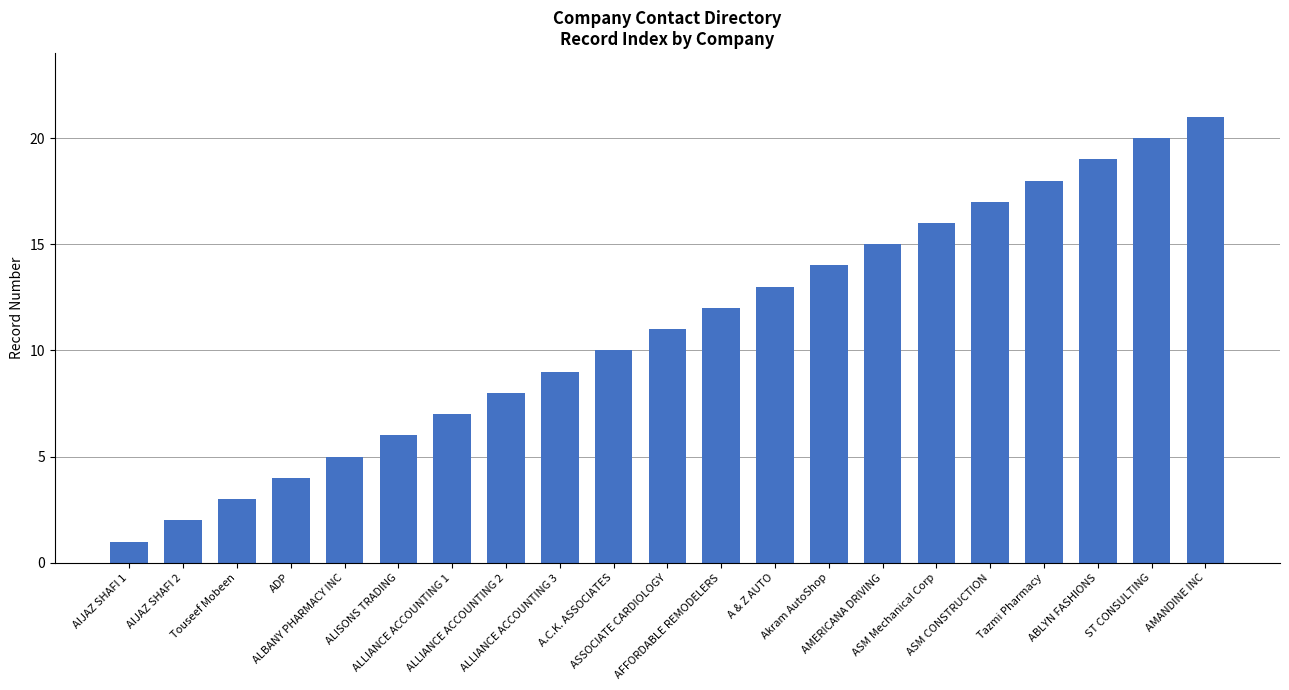

Is it true that the value at A.C.K. ASSOCIATES is 7?

False